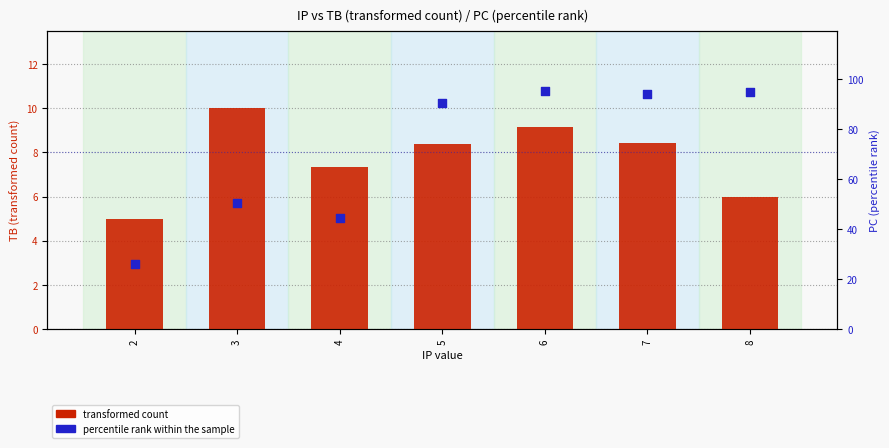

What is the total value across all series at 6?

104.6